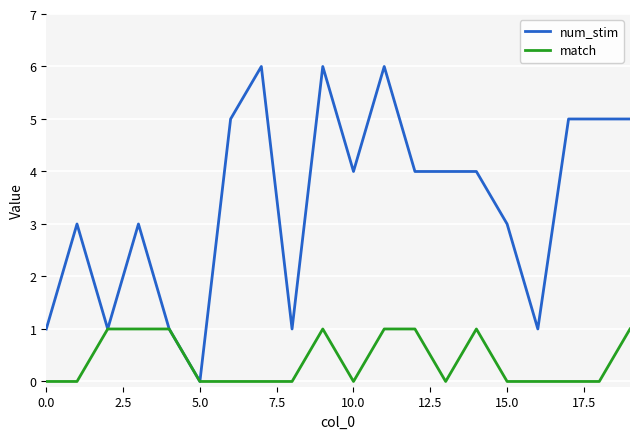

List the series in order of their peak value, highest first.

num_stim, match